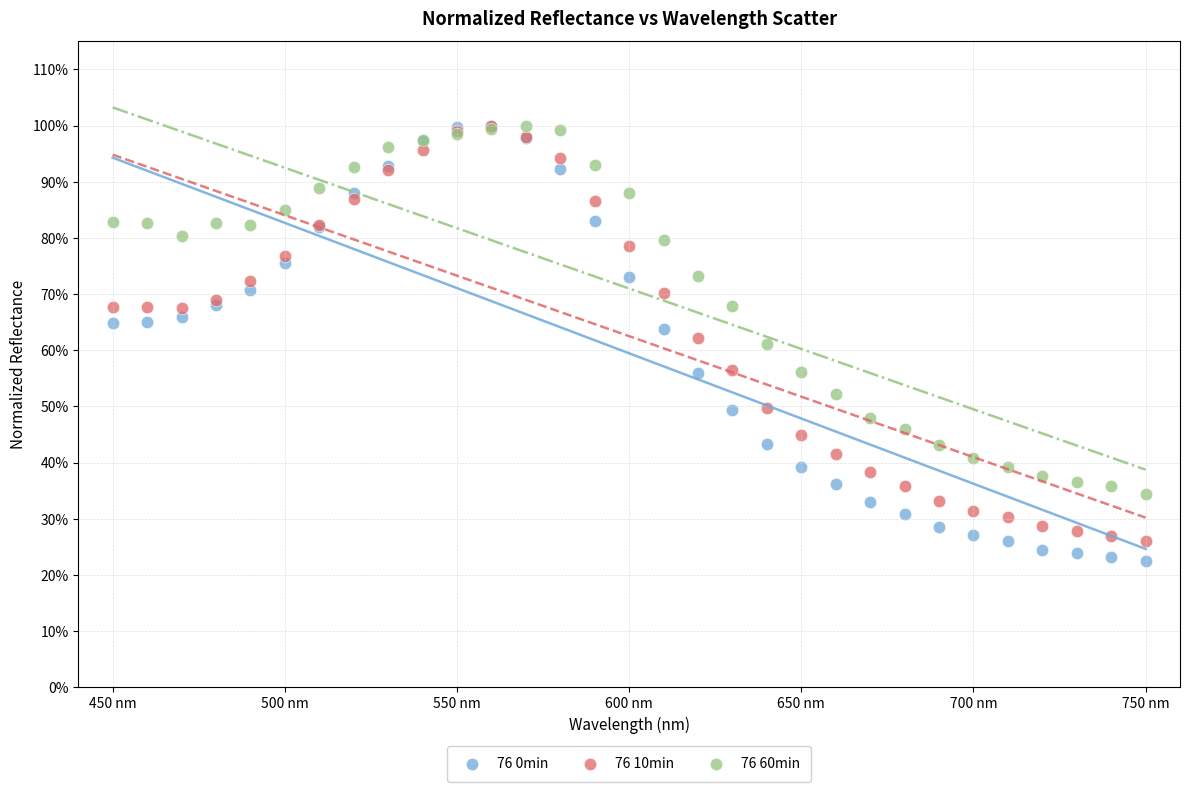

What are all the series names shown in the legend?

76 0min, 76 10min, 76 60min